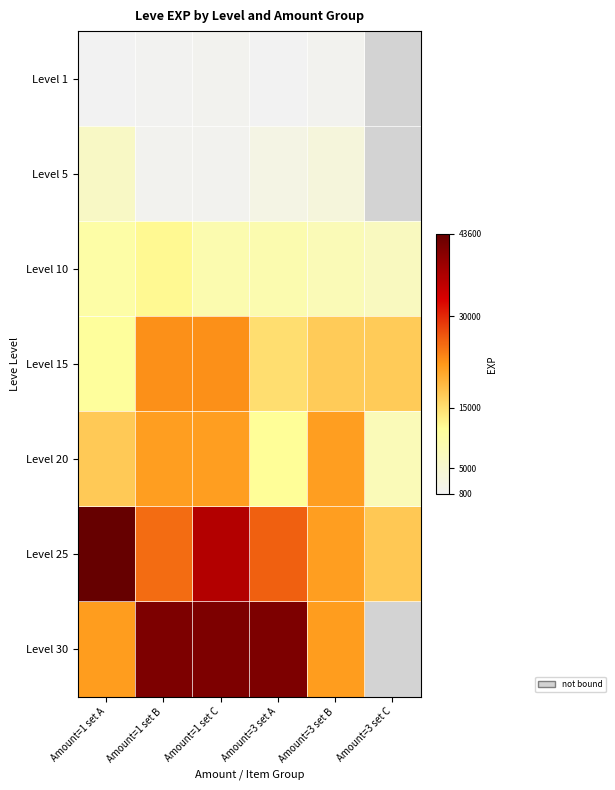

Rank the categories by Level 15 value from lowest to highest.

Amount=1 set A, Amount=3 set A, Amount=3 set B, Amount=3 set C, Amount=1 set B, Amount=1 set C